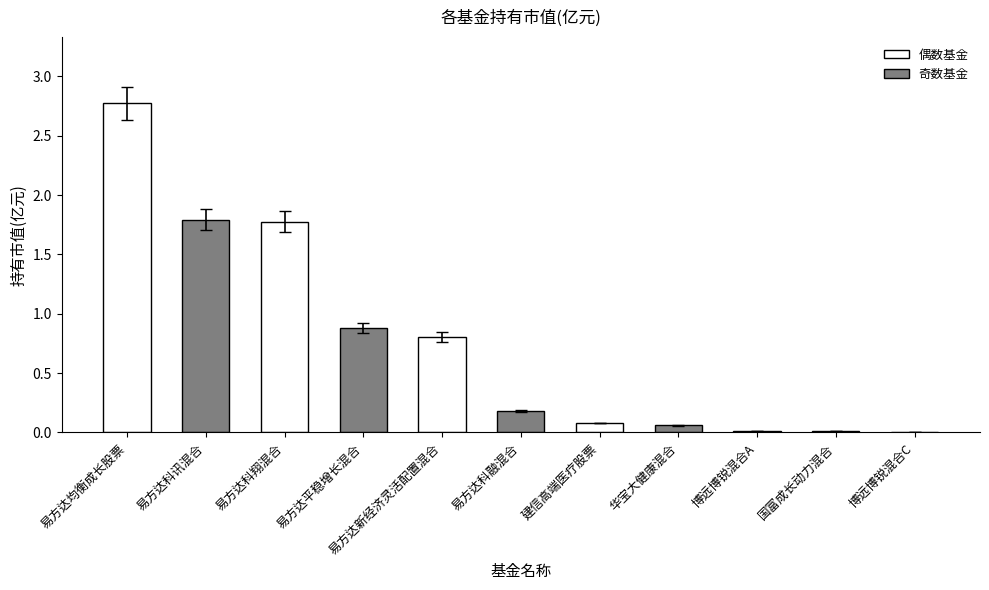

Does the chart contain stacked bars?

No